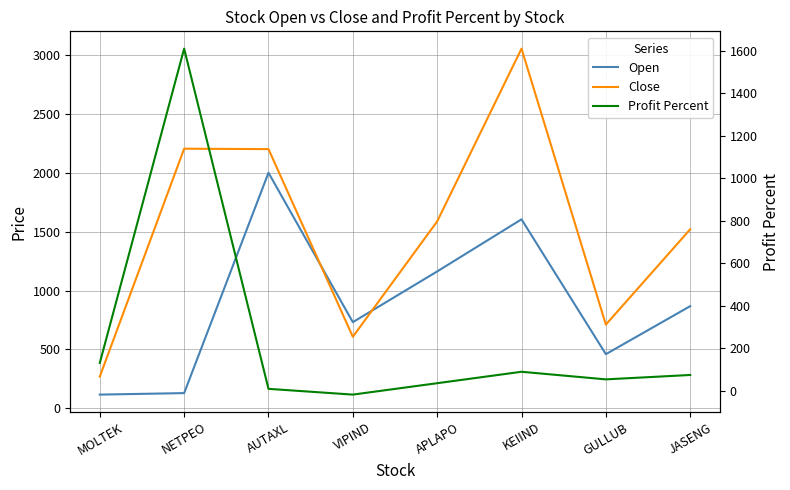

What are all the series names shown in the legend?

Open, Close, Profit Percent